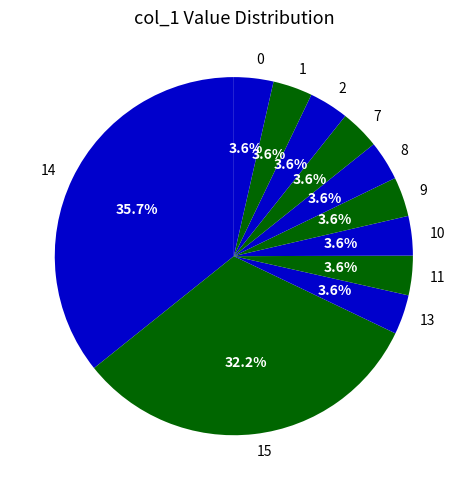

To the nearest percent, what portion does 10 represent?

4%